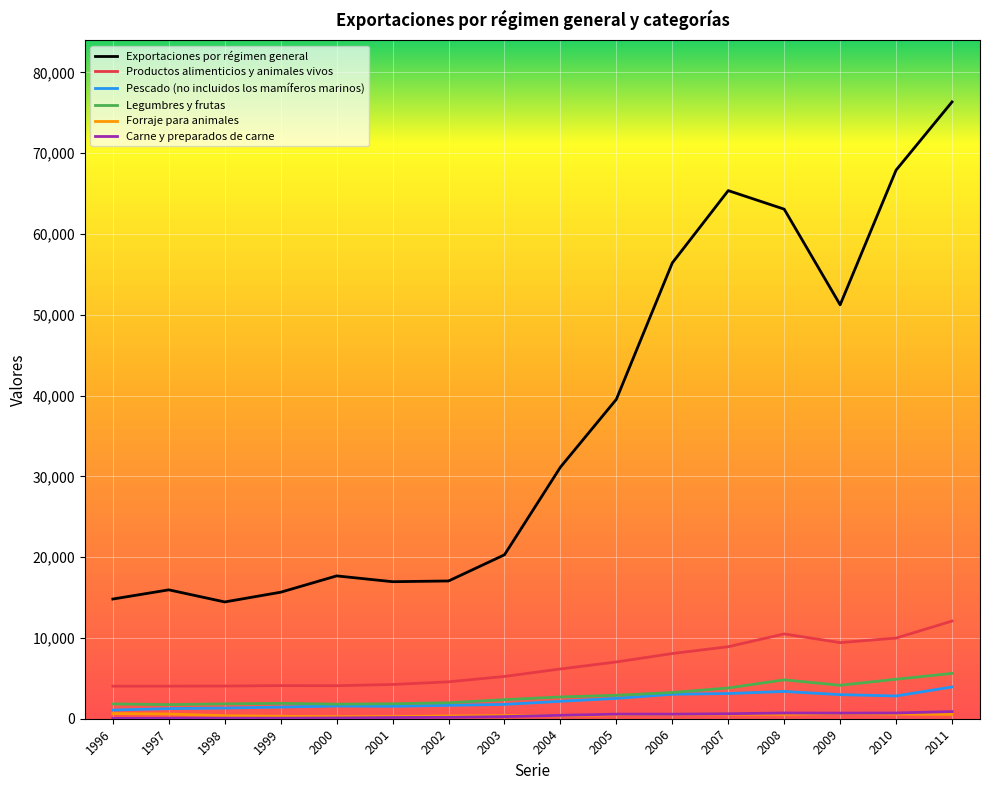

At which category is the sum across all series the highest?

2011